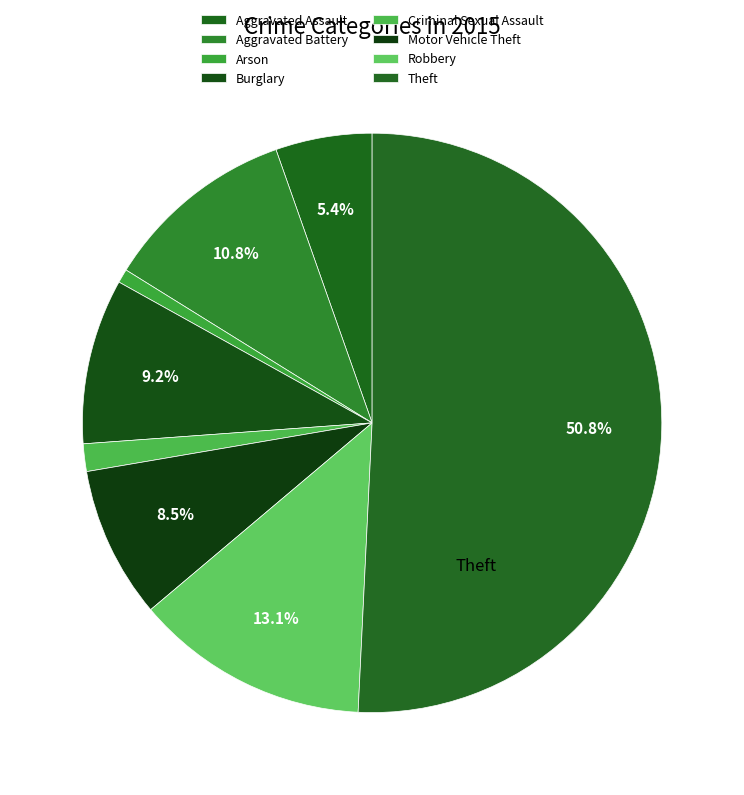

What is the largest slice in the pie chart?

Theft